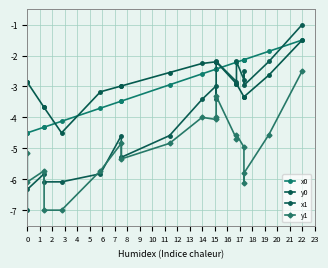

Between 16 and 9, which is larger?

16